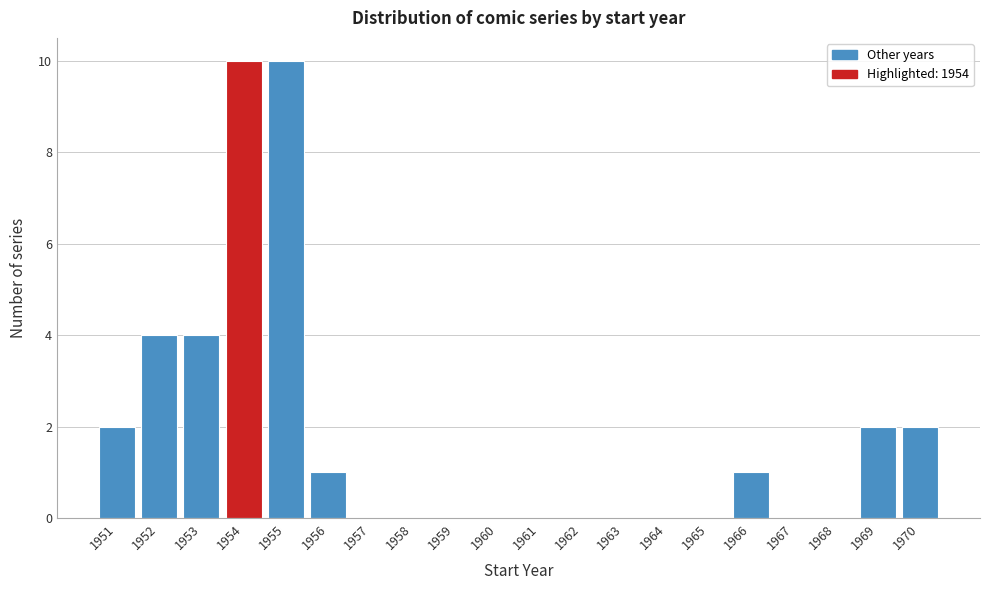

Reading left to right, what are all the values shown in this chart?

1951=2	1952=4	1953=4	1954=10	1955=10	1956=1	1957=0	1958=0	1959=0	1960=0	1961=0	1962=0	1963=0	1964=0	1965=0	1966=1	1967=0	1968=0	1969=2	1970=2